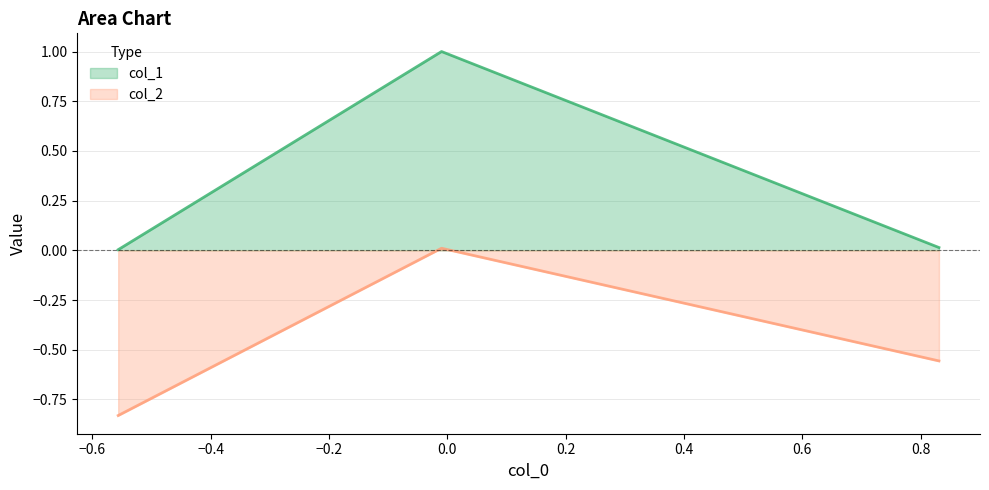

Which series has the largest range (max minus min)?

col_1